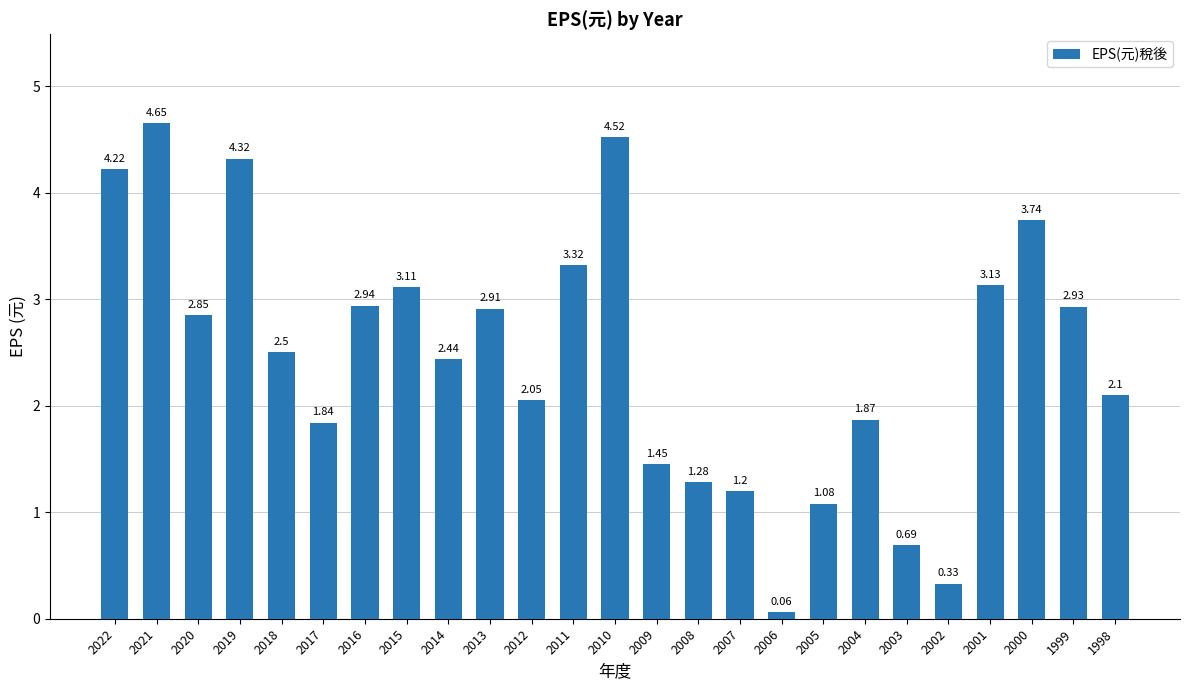

At which label does the data first exceed 2?

2022